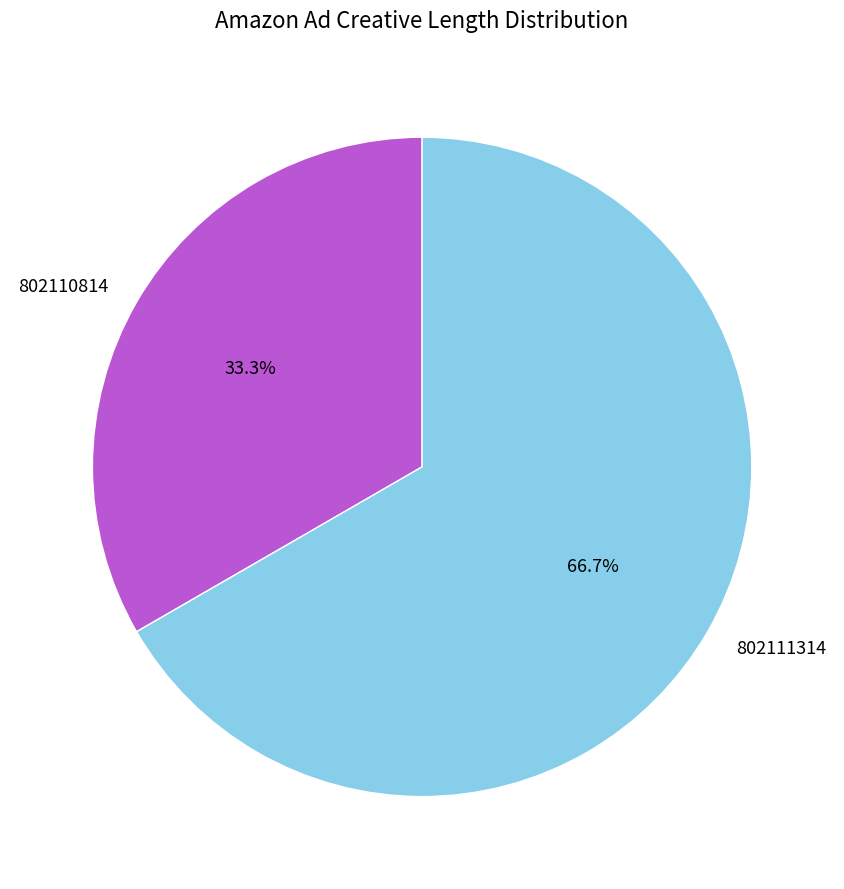

The 802111314 slice represents 67% of the pie. True or false?

True